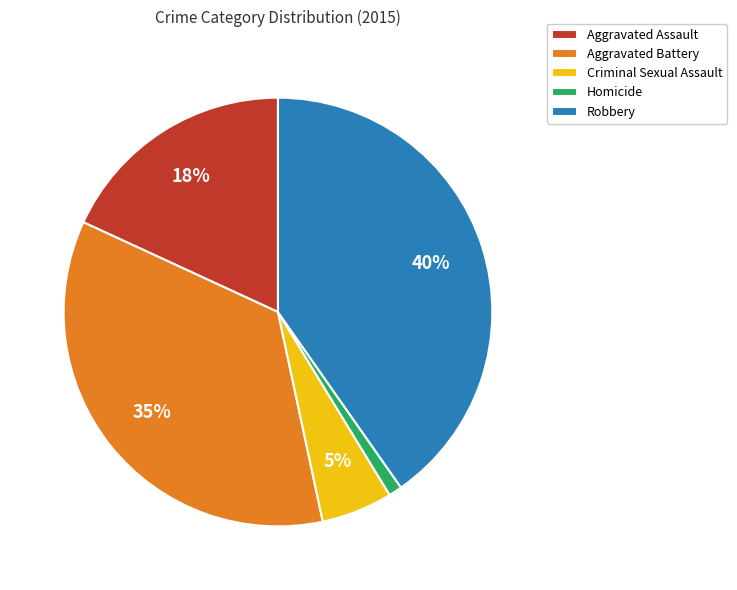

Rank the categories by value from highest to lowest.

Robbery, Aggravated Battery, Aggravated Assault, Criminal Sexual Assault, Homicide